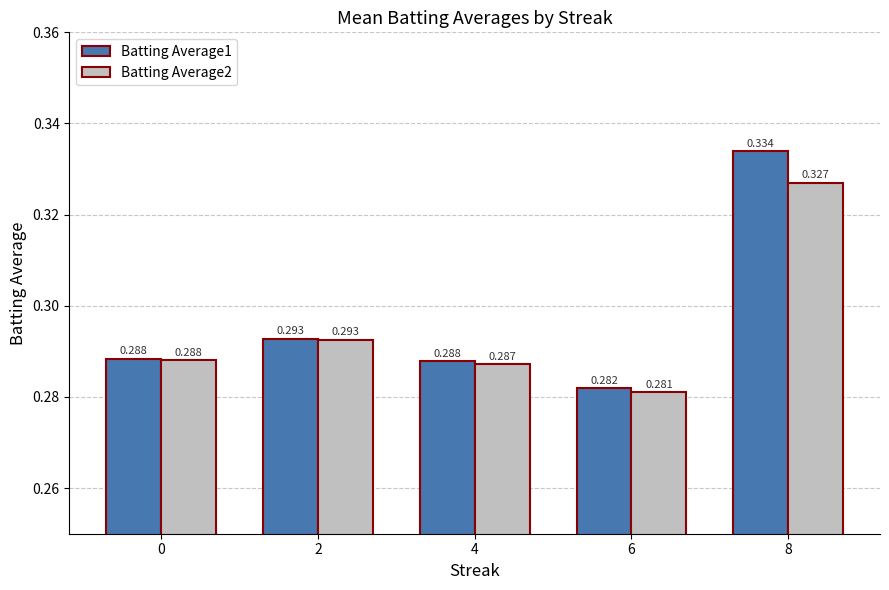

Is the value of Batting Average2 at 6 greater than the value of Batting Average1 at 2?

No